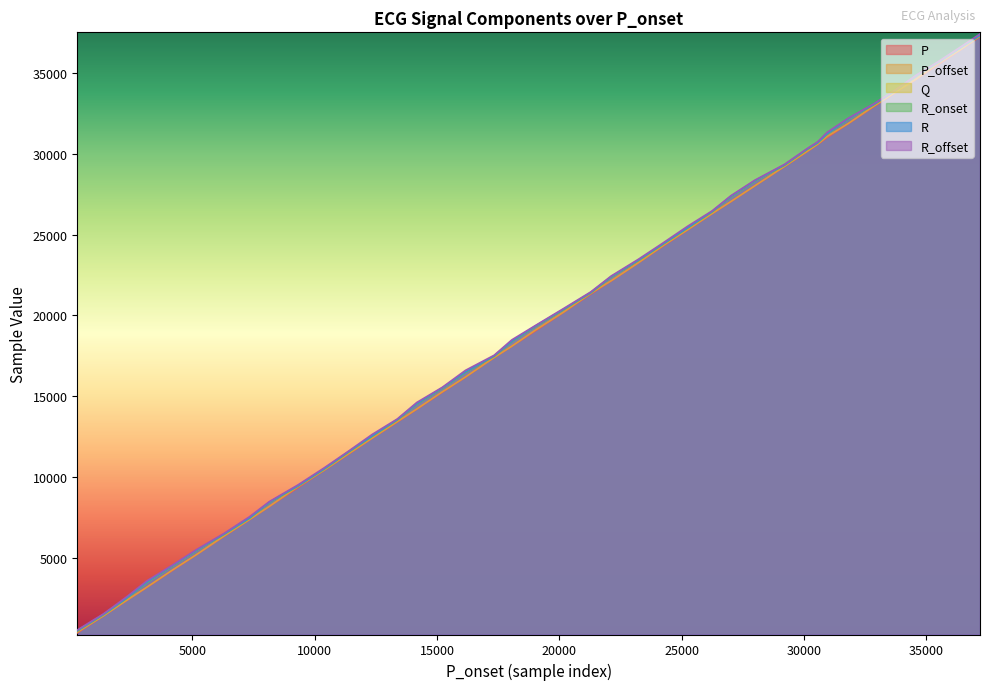

What is the greatest value displayed?

37414